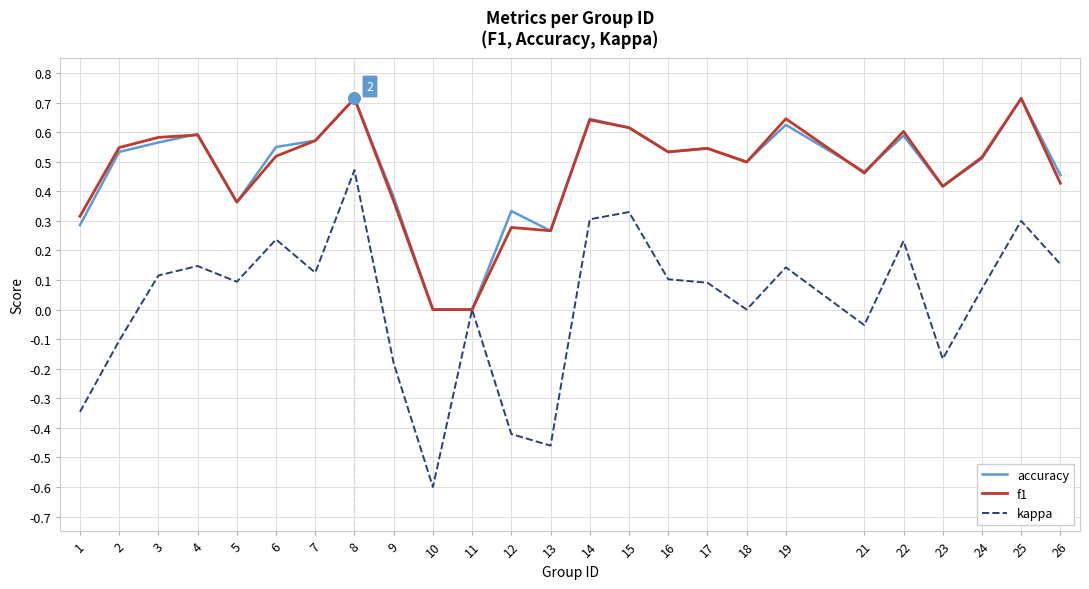

True or false: f1 has a value of 0.5 at 2.

True